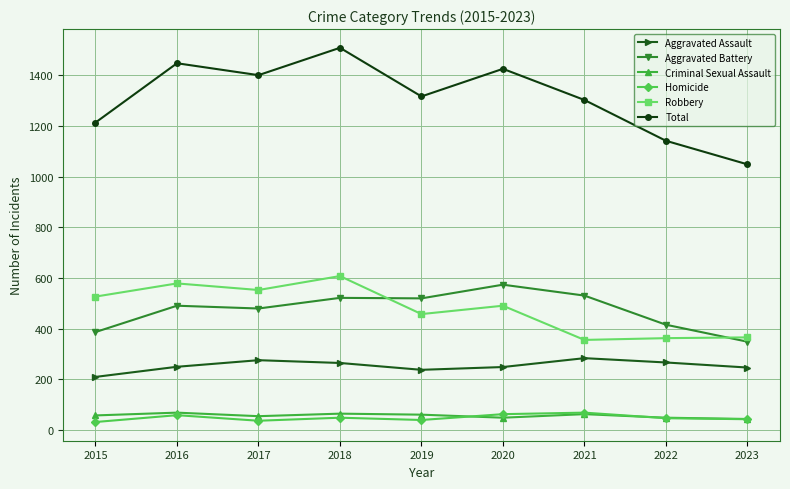

Between 2018 and 2019, which series saw the biggest shift?

Total